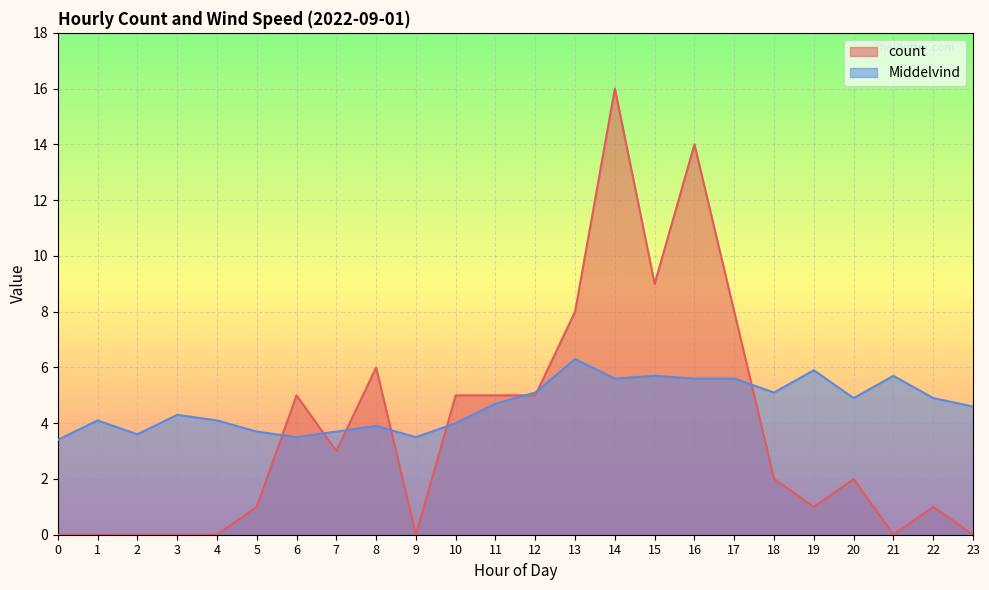

What is the difference between the highest and lowest values at 2?

3.6